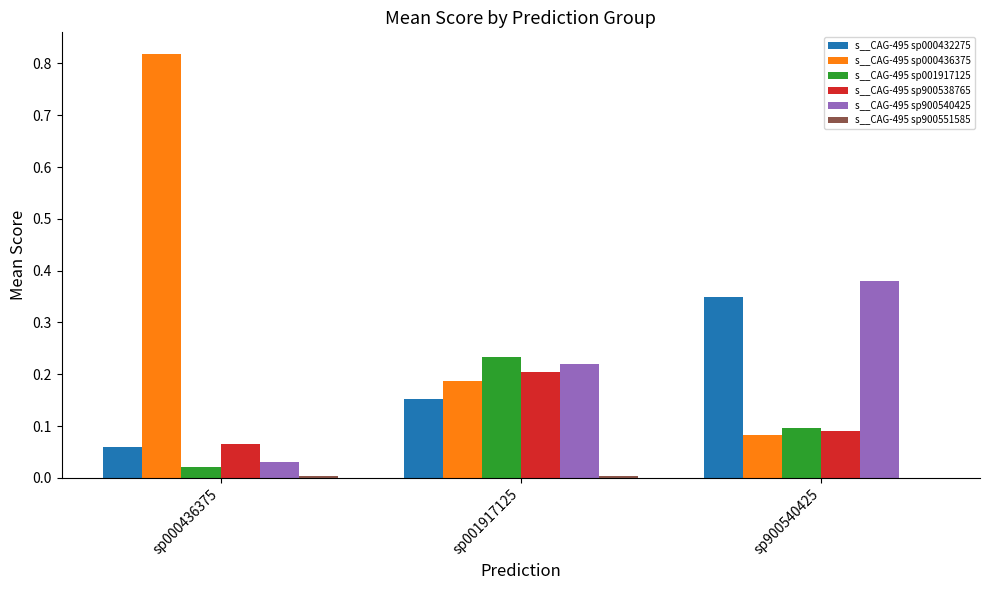

Which label corresponds to the largest value in the chart?

sp000436375